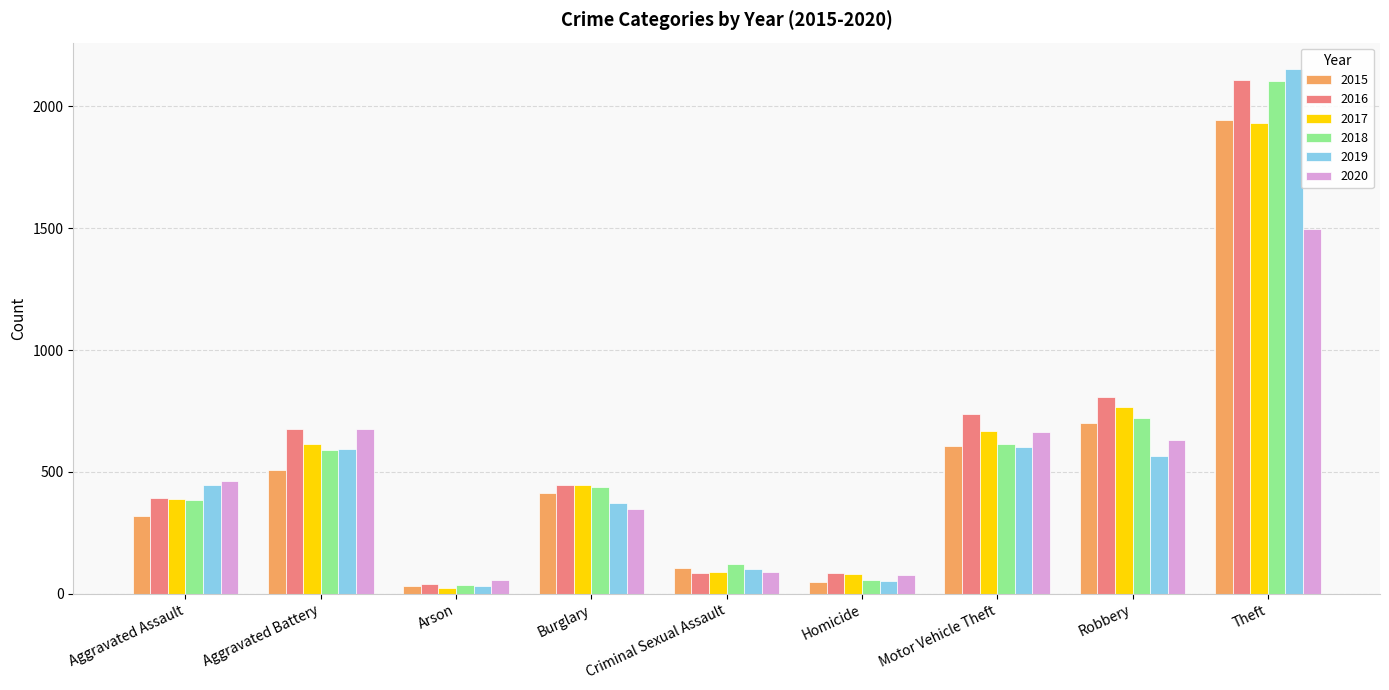

Which label corresponds to the largest value in the chart?

Theft